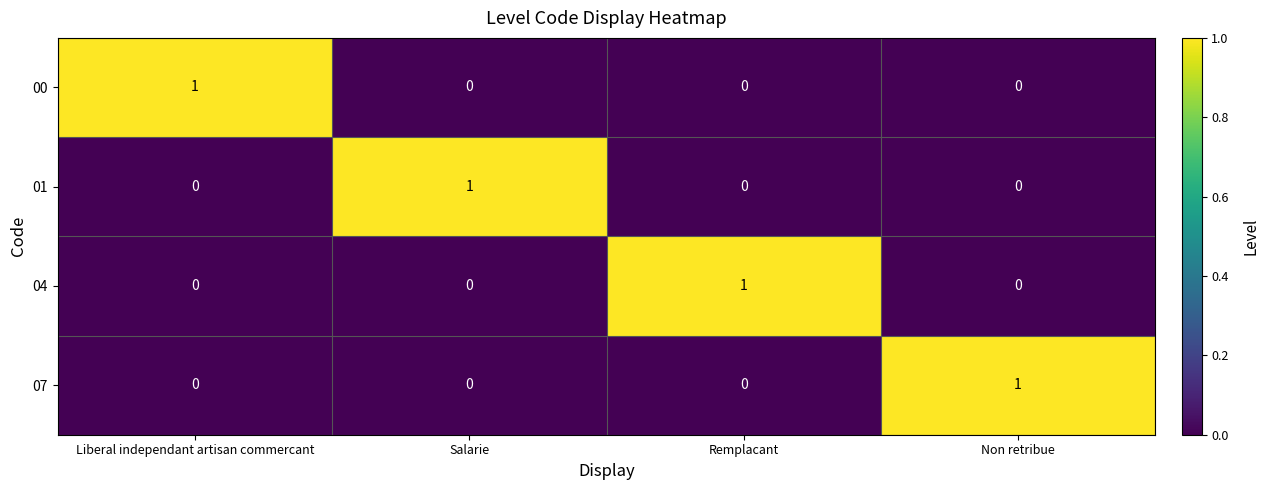

At which label does 07 reach its peak?

Non retribue